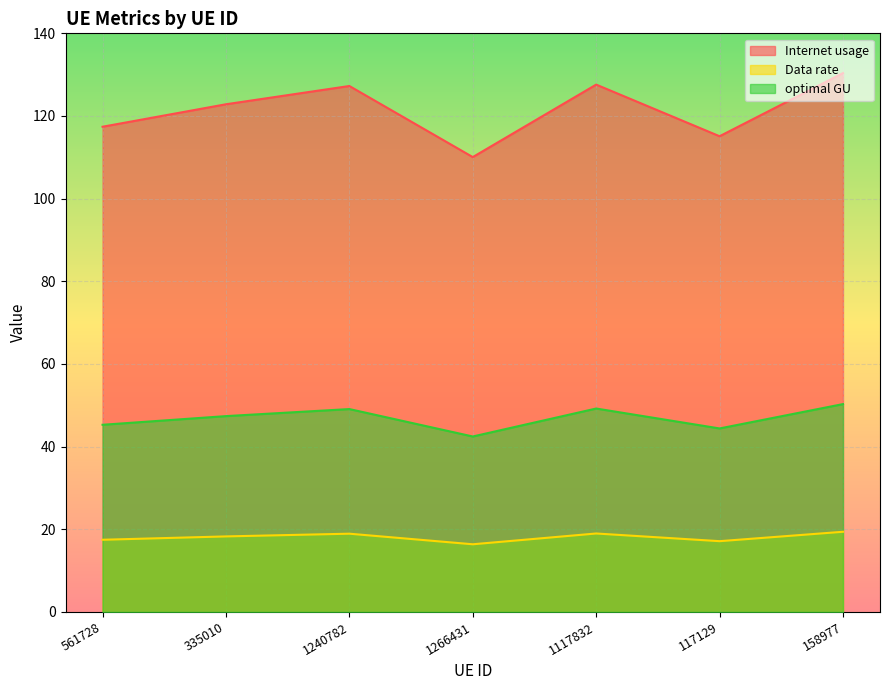

What is the sum of all Internet usage values?

850.6